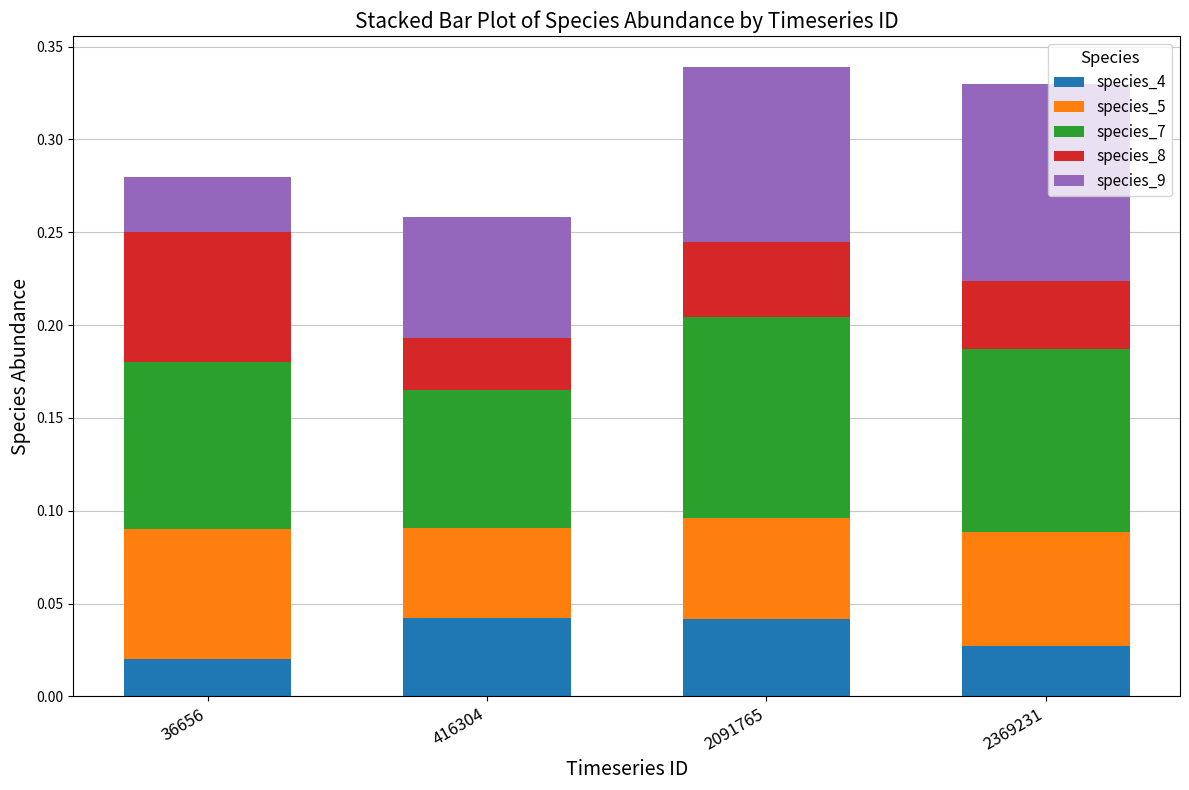

What is the total value across all series at 36656?

0.3